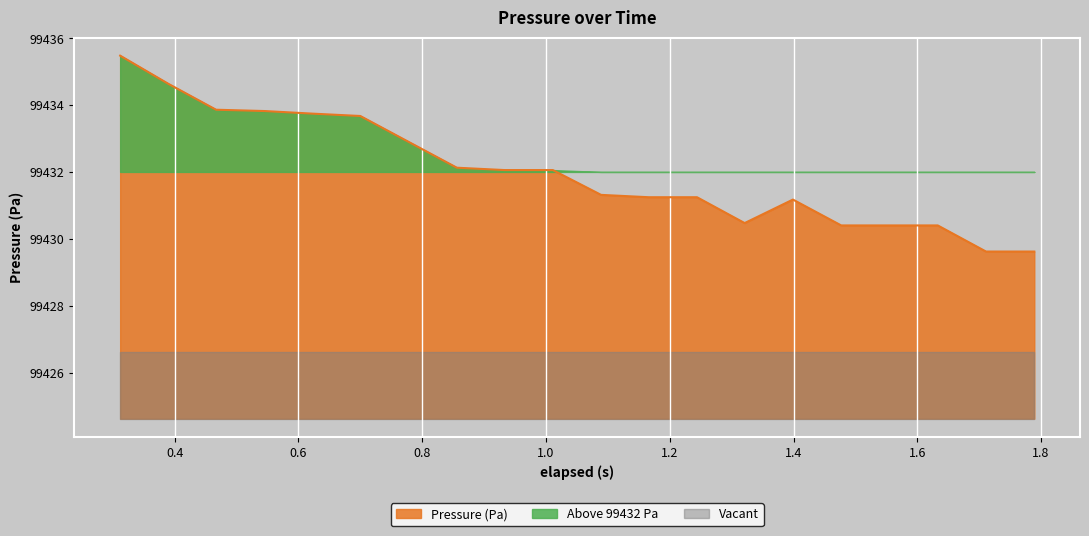

What is the minimum value for Pressure (Pa)?

99429.6